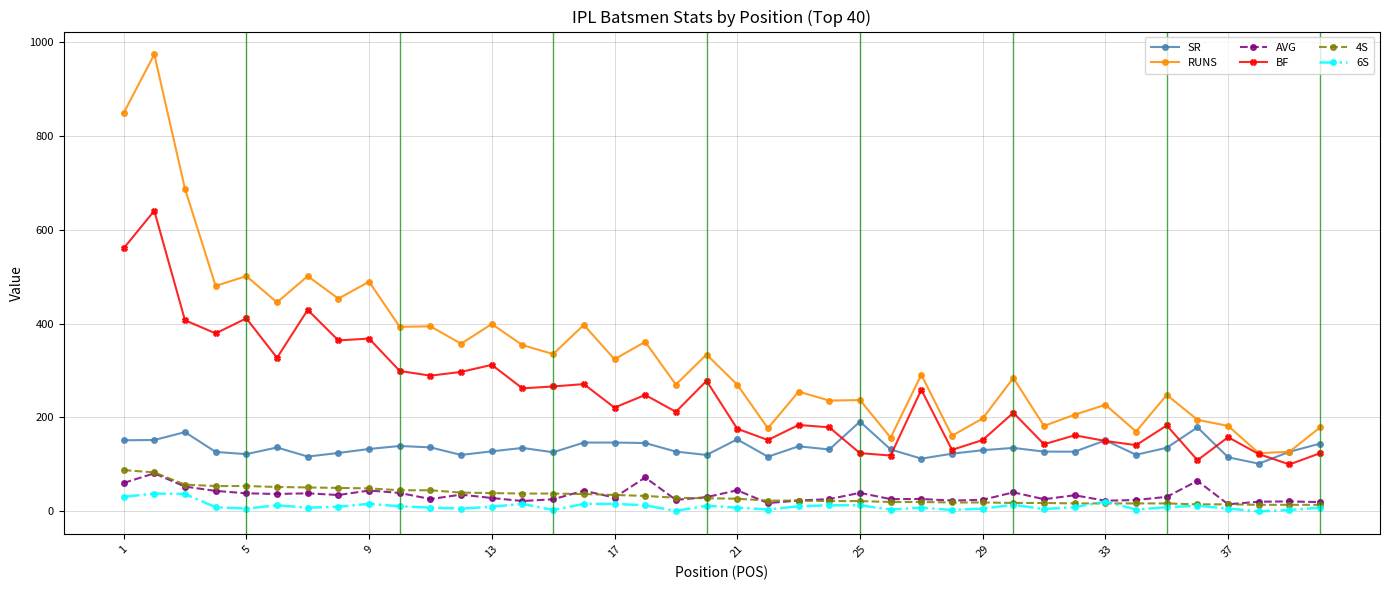

Which series has the largest range (max minus min)?

RUNS